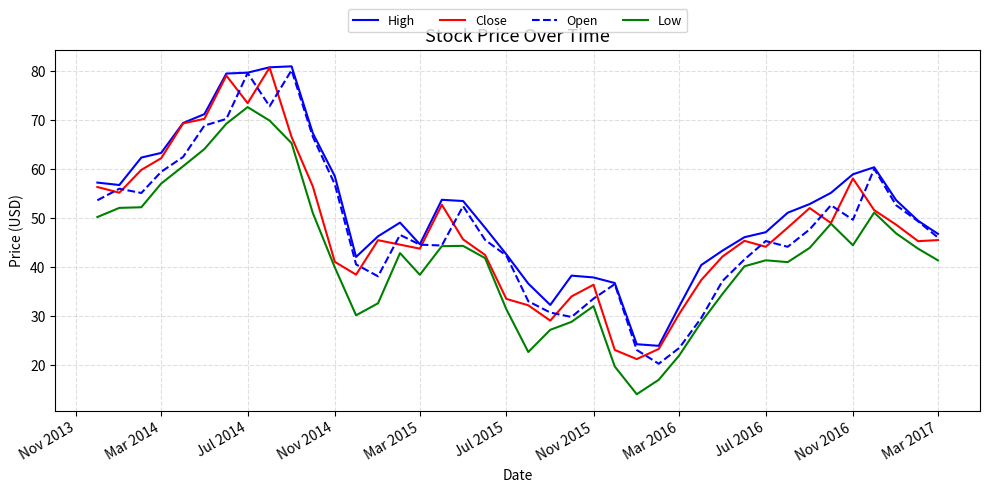

What is the minimum value shown in the chart?

13.9